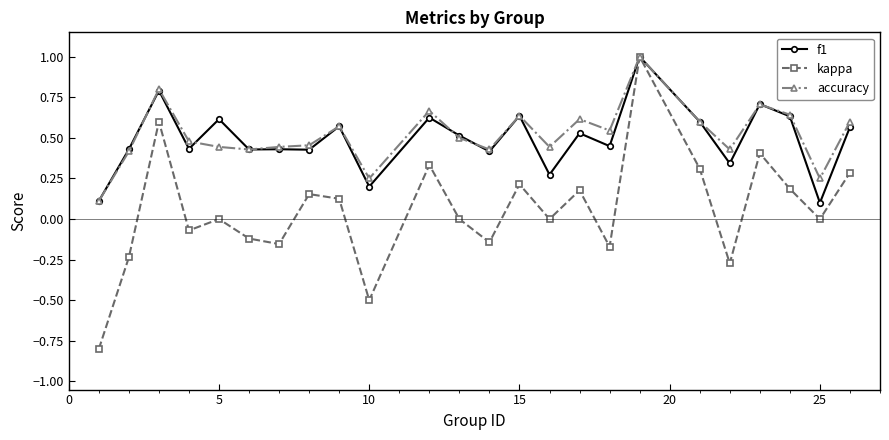

What is the smallest value displayed?

-0.8